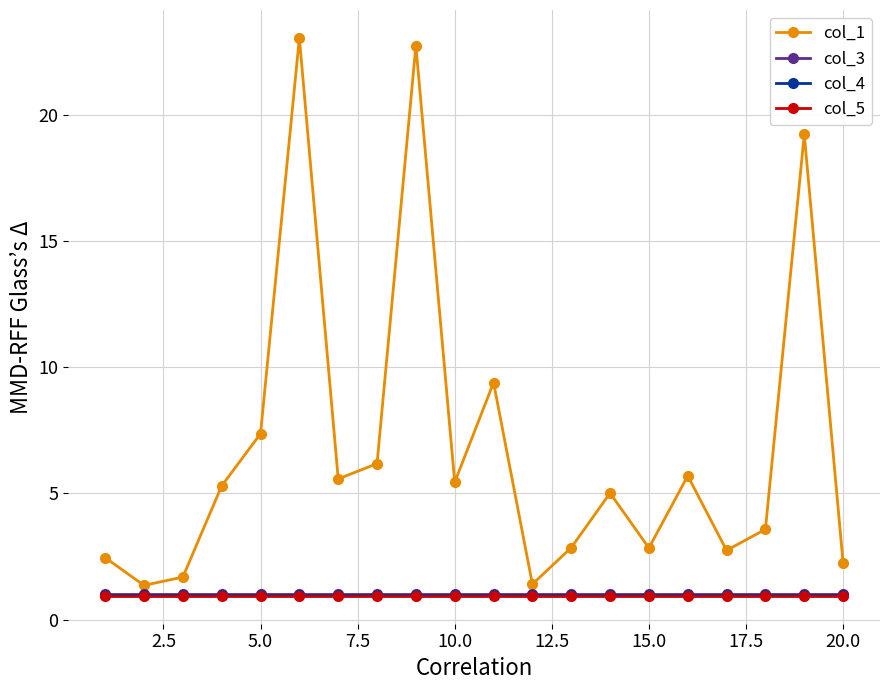

What is the highest value of the col_5 series?

0.9